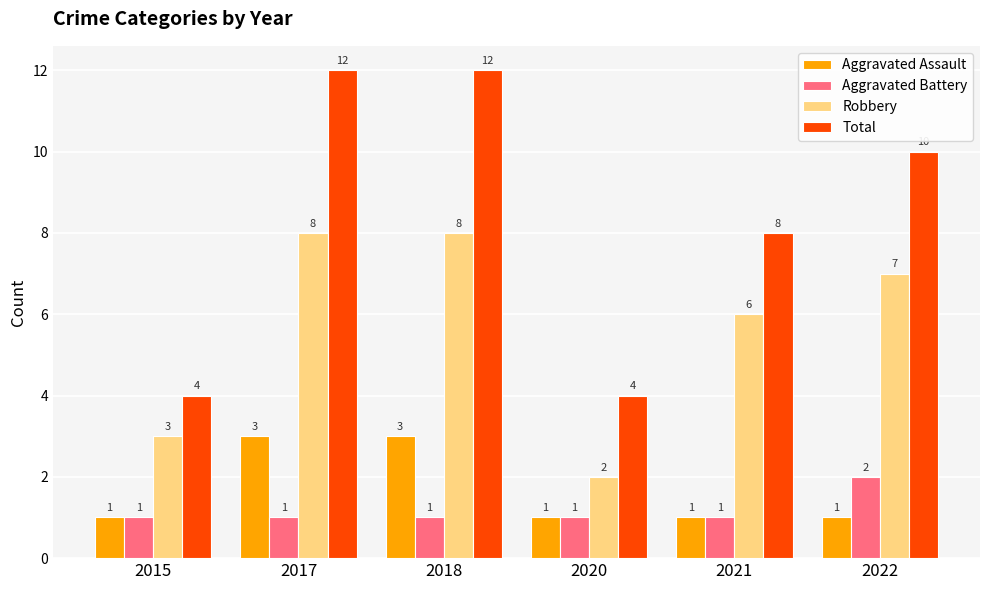

How many categories are shown in the chart?

6